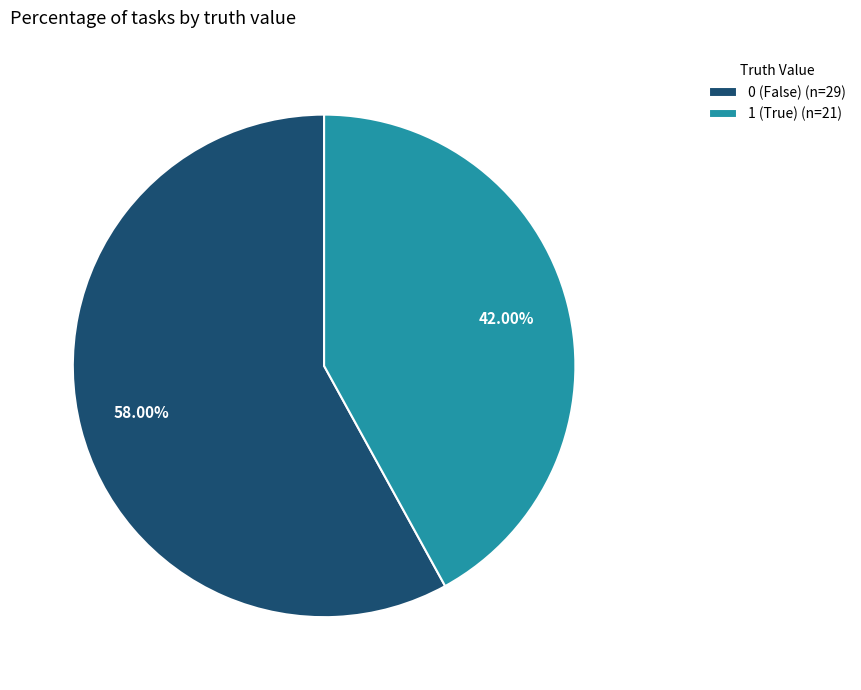

What is the smallest slice in the pie chart?

1 (True) (n=21)